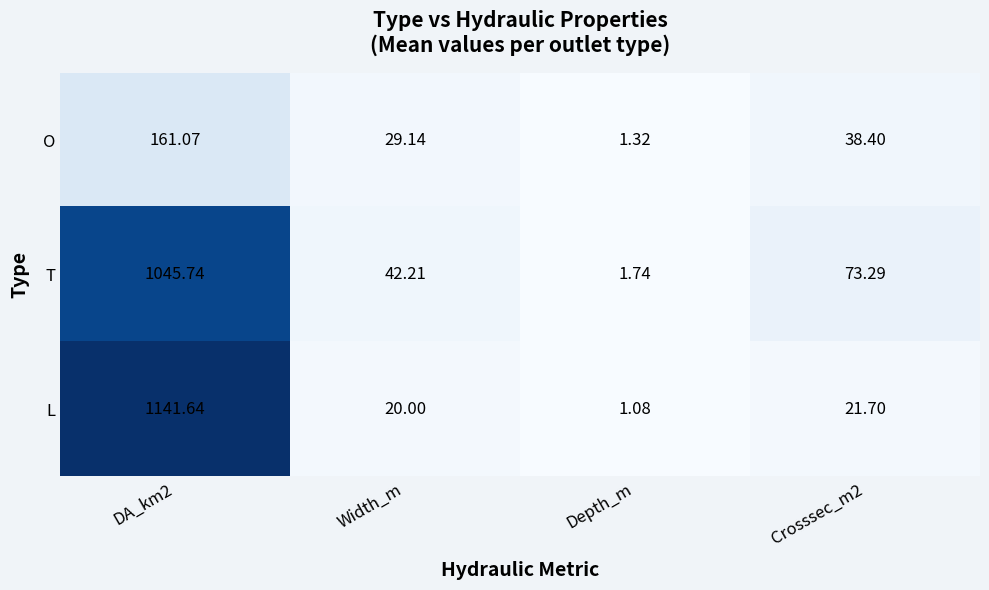

Which category has the lowest value across all series?

Depth_m